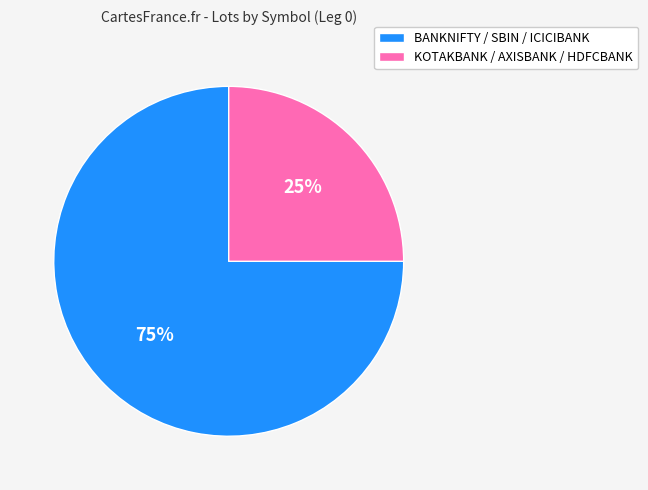

To the nearest percent, what is the difference between the largest and smallest slice percentages?

50%